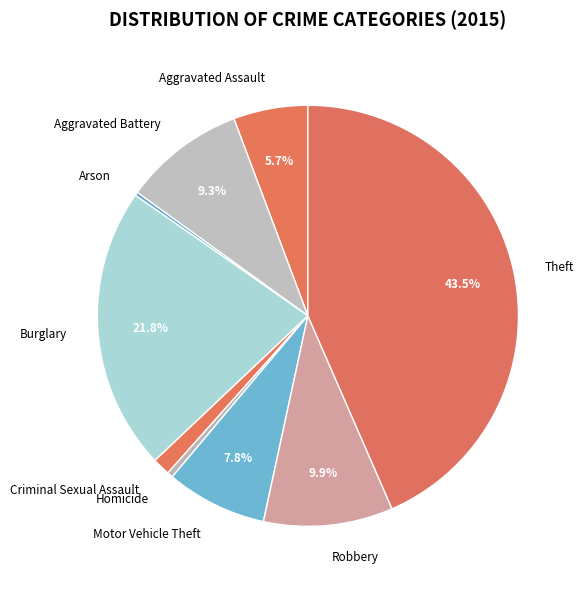

To the nearest percent, what is the combined percentage of Theft and Burglary?

65%